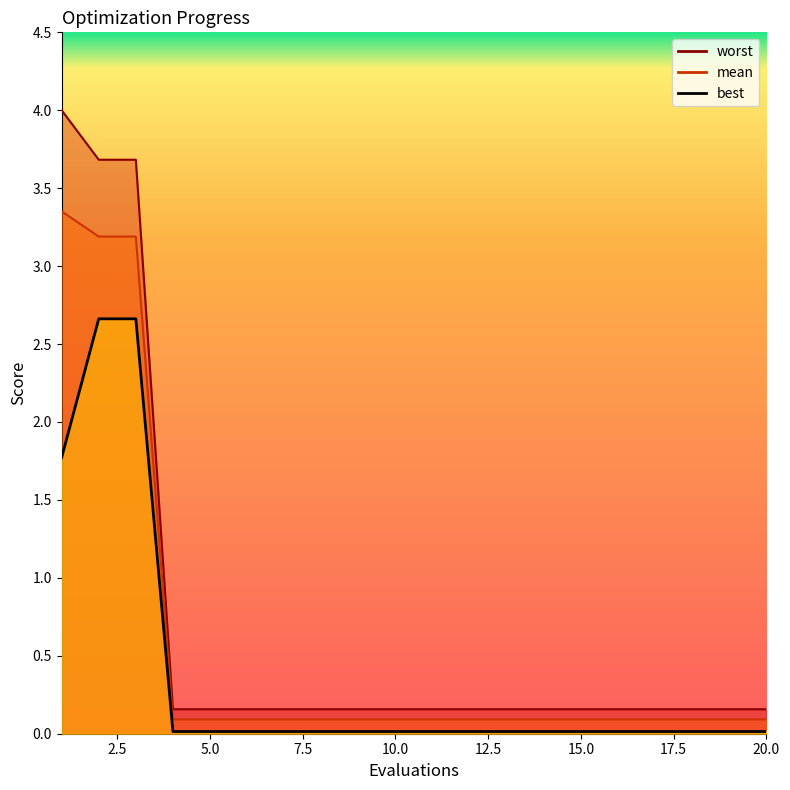

True or false: worst and mean cross at least once.

False